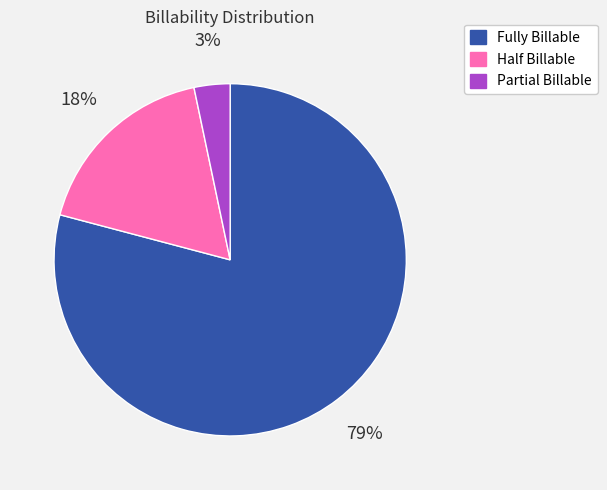

Rank the categories by value from highest to lowest.

Fully Billable, Half Billable, Partial Billable